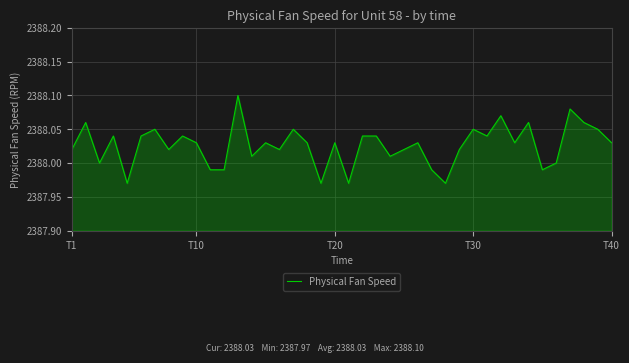

Reading left to right, list all the values displayed in this chart.

2388.0	2388.1	2388.0	2388.0	2388.0	2388.0	2388.1	2388.0	2388.0	2388.0	2388.0	2388.0	2388.1	2388.0	2388.0	2388.0	2388.1	2388.0	2388.0	2388.0	2388.0	2388.0	2388.0	2388.0	2388.0	2388.0	2388.0	2388.0	2388.0	2388.1	2388.0	2388.1	2388.0	2388.1	2388.0	2388.0	2388.1	2388.1	2388.1	2388.0